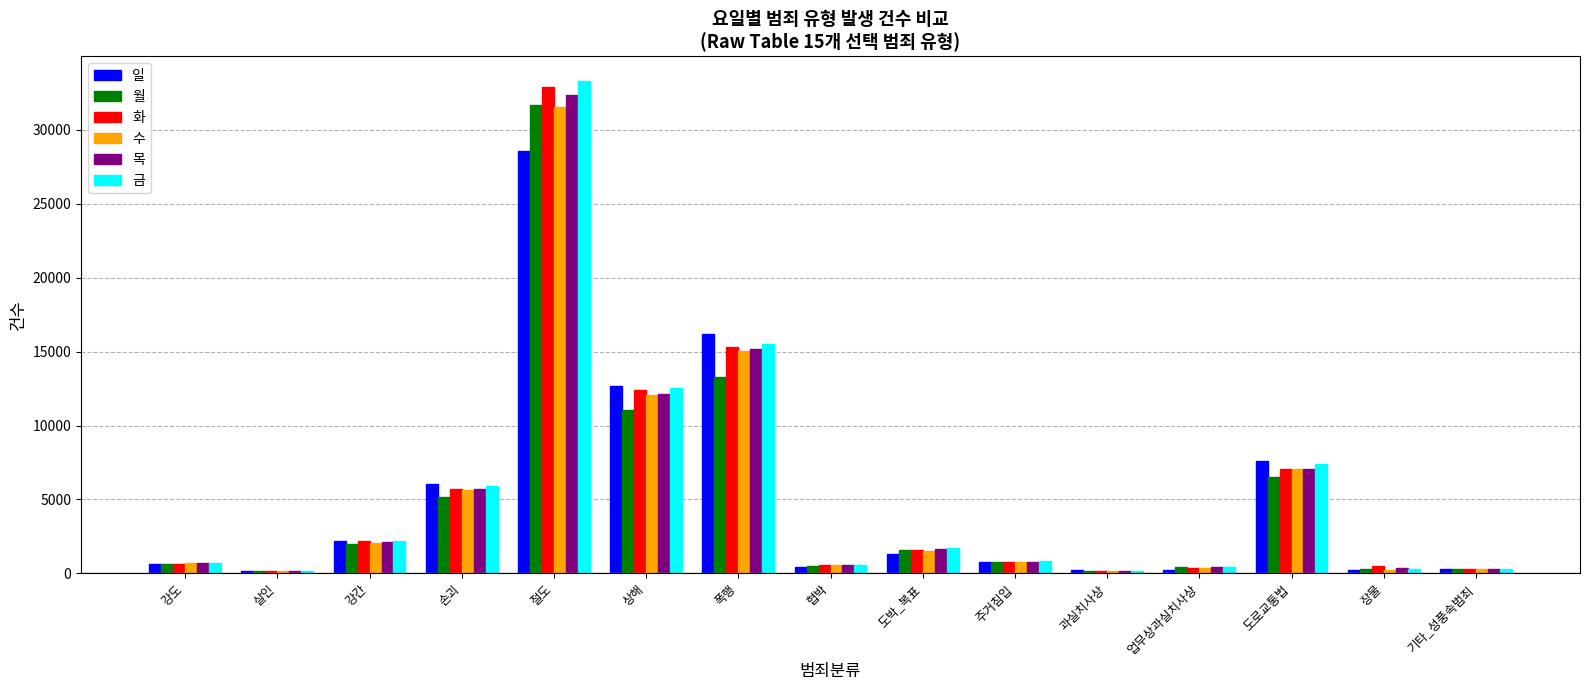

True or false: 월 has a value of 1565 at 도박_복표.

True